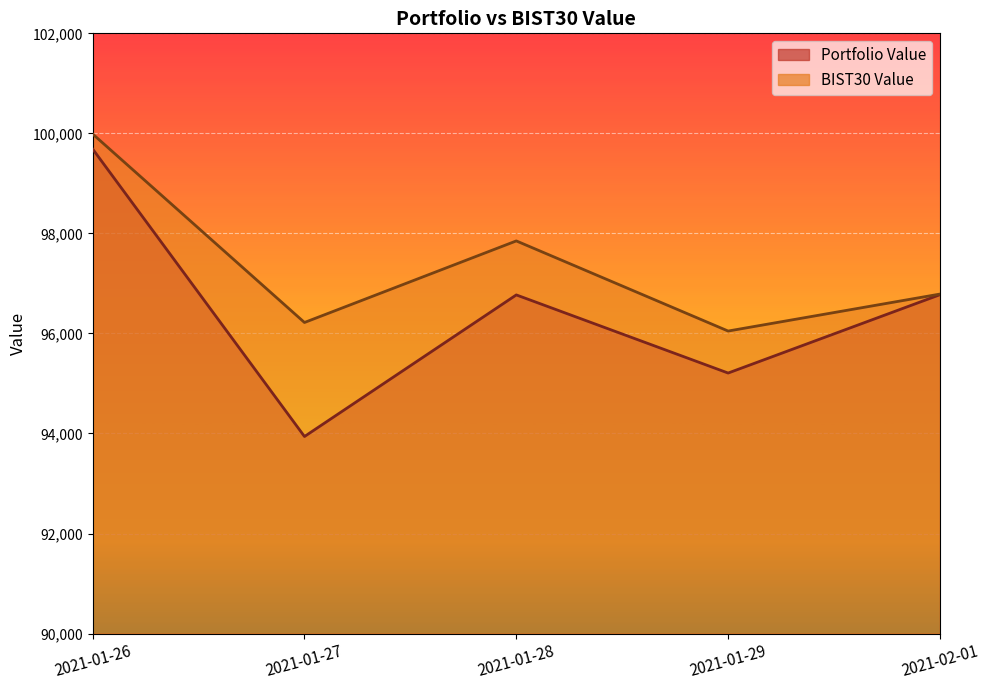

In Portfolio Value, how many points are lower than both neighbors (excluding endpoints)?

2